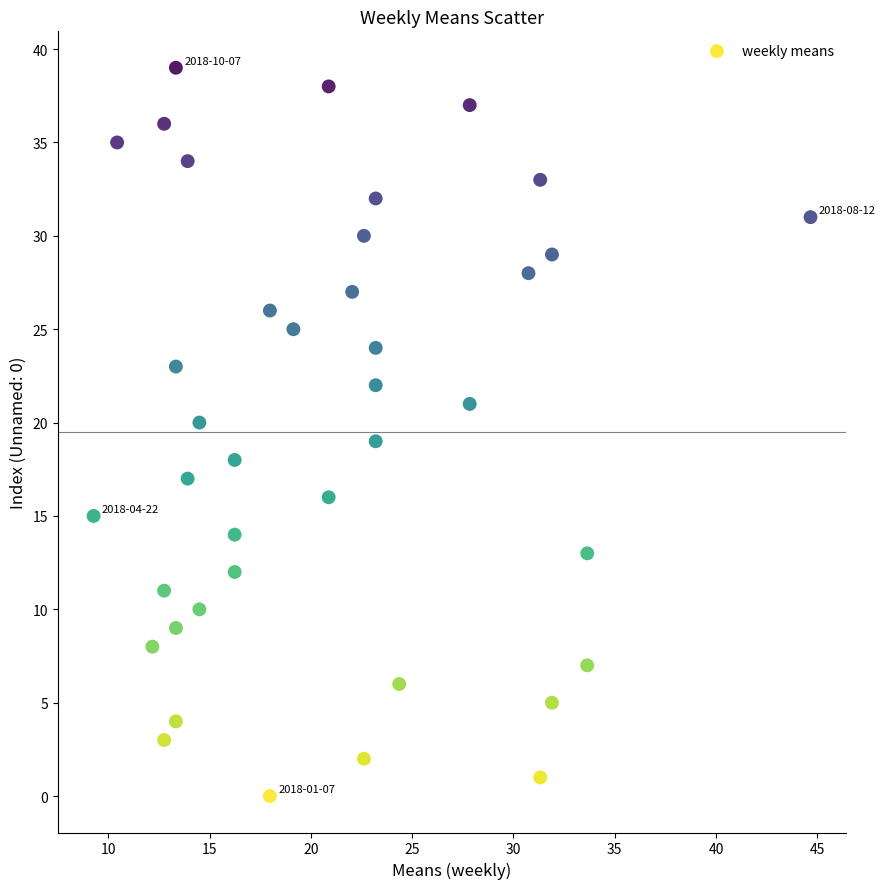

What is the range of Y values (max minus min)?

39